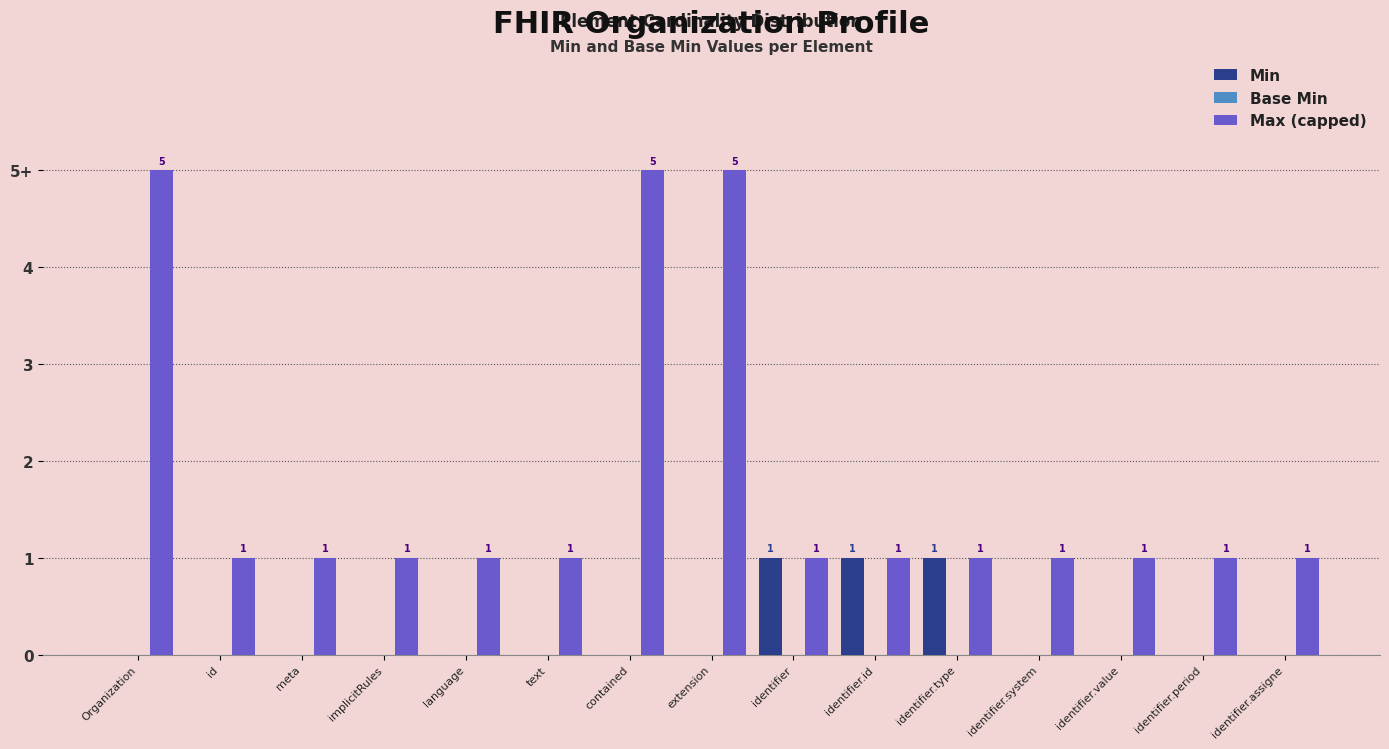

At which label does Min reach its minimum?

Organization